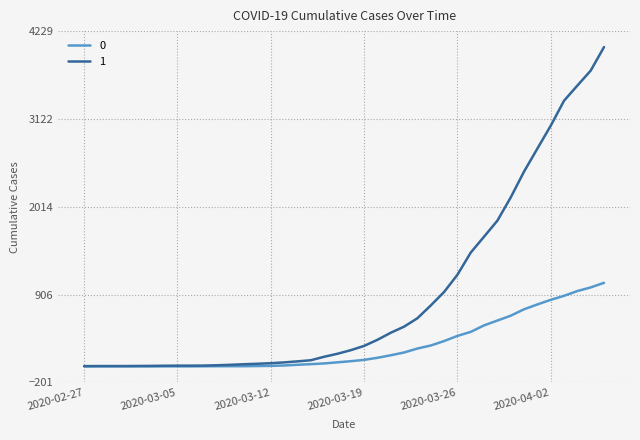

List the series in order of their overall mean, lowest first.

0, 1